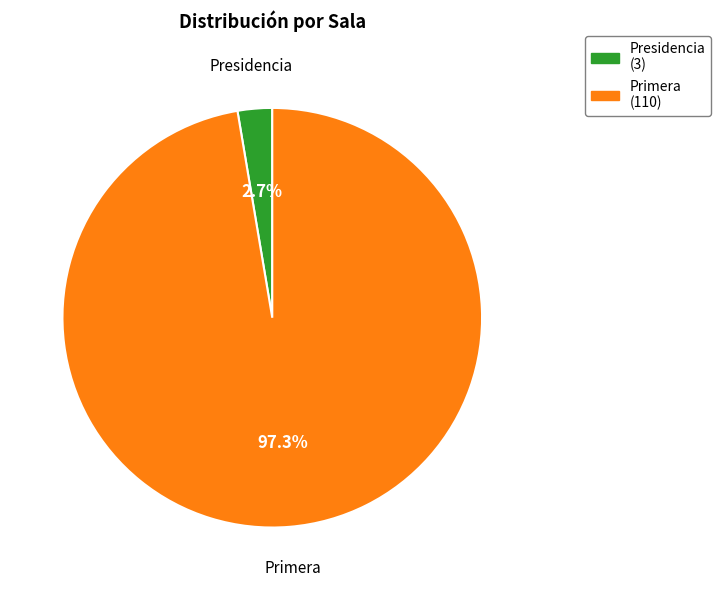

Between Presidencia and Primera, which is larger?

Primera